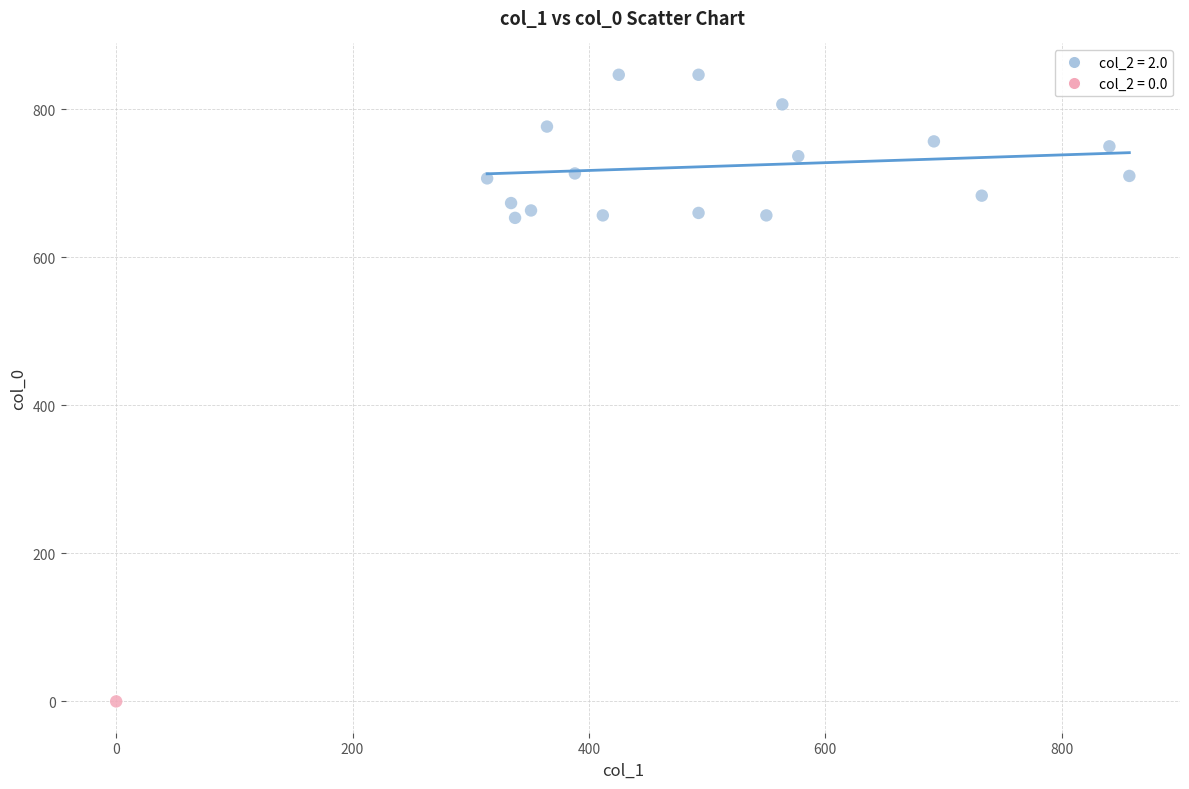

What are all the series names shown in the legend?

col_2 = 2.0, col_2 = 0.0